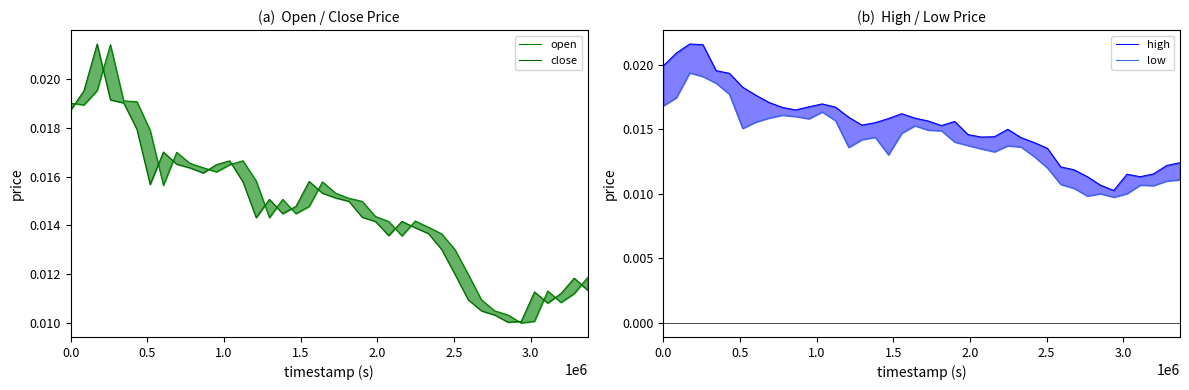

Count the low values in the range 0 to 1.

40